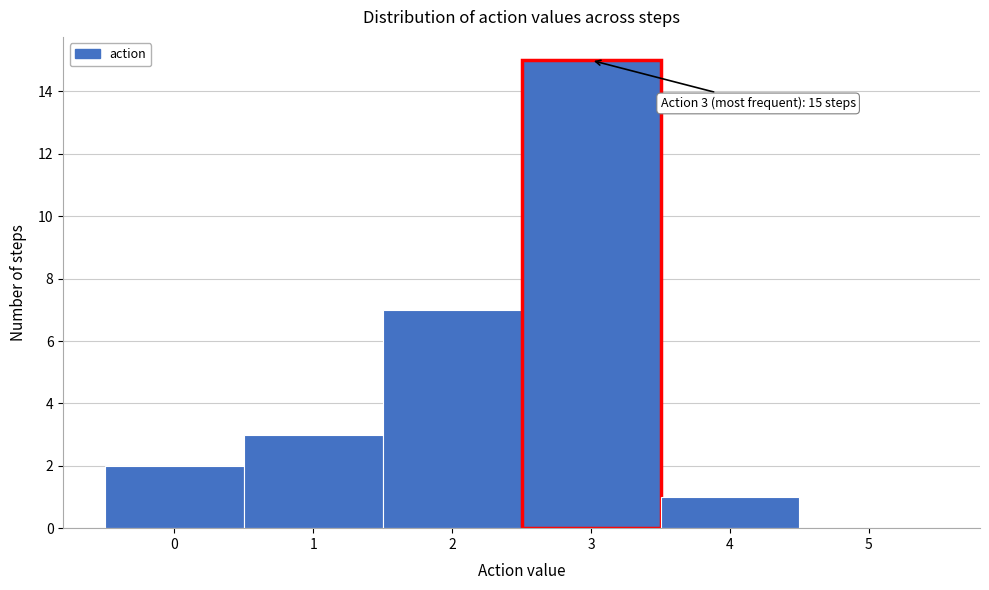

Which range on the x-axis has the tallest bar?

2.5 to 3.5